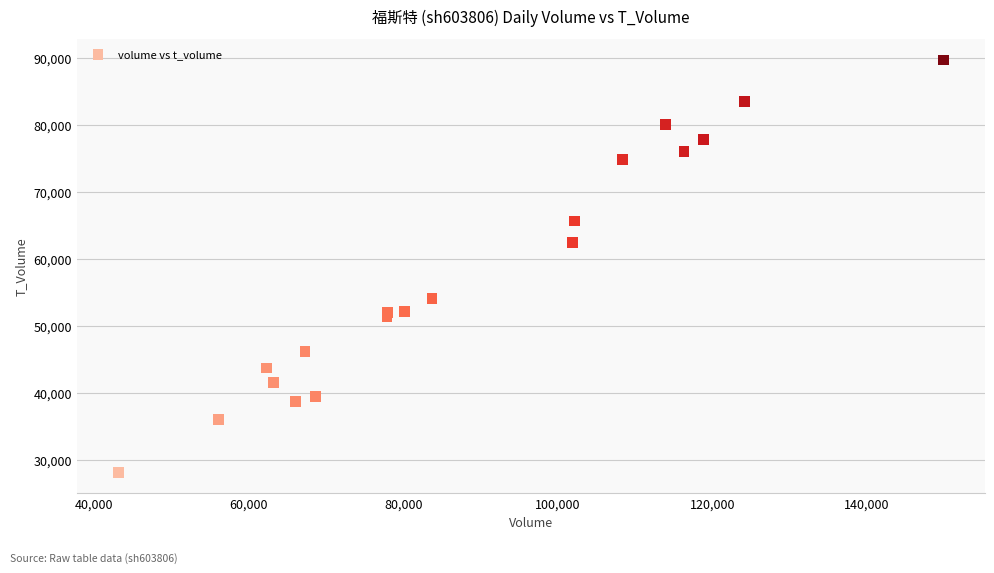

What Y value in the scatter plot is closest to 58991?

62484